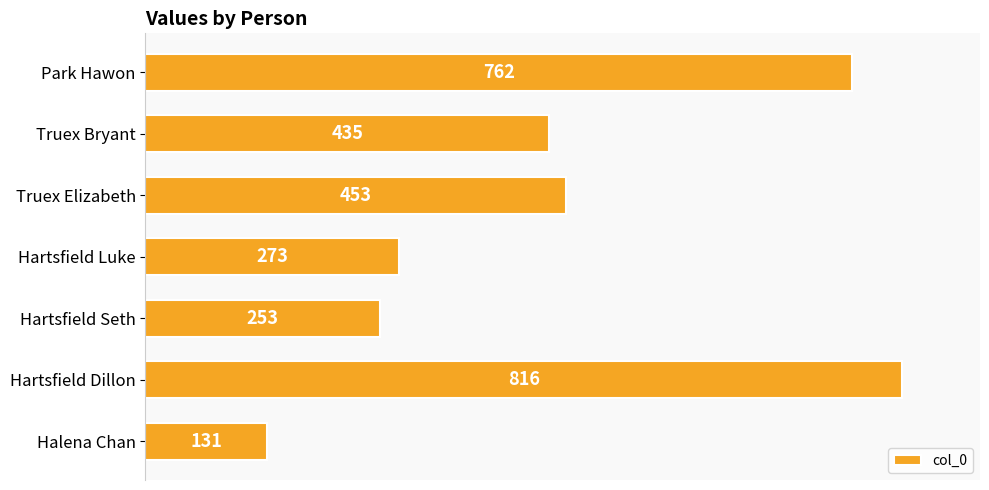

Between Halena Chan and Truex Bryant, which is larger?

Truex Bryant